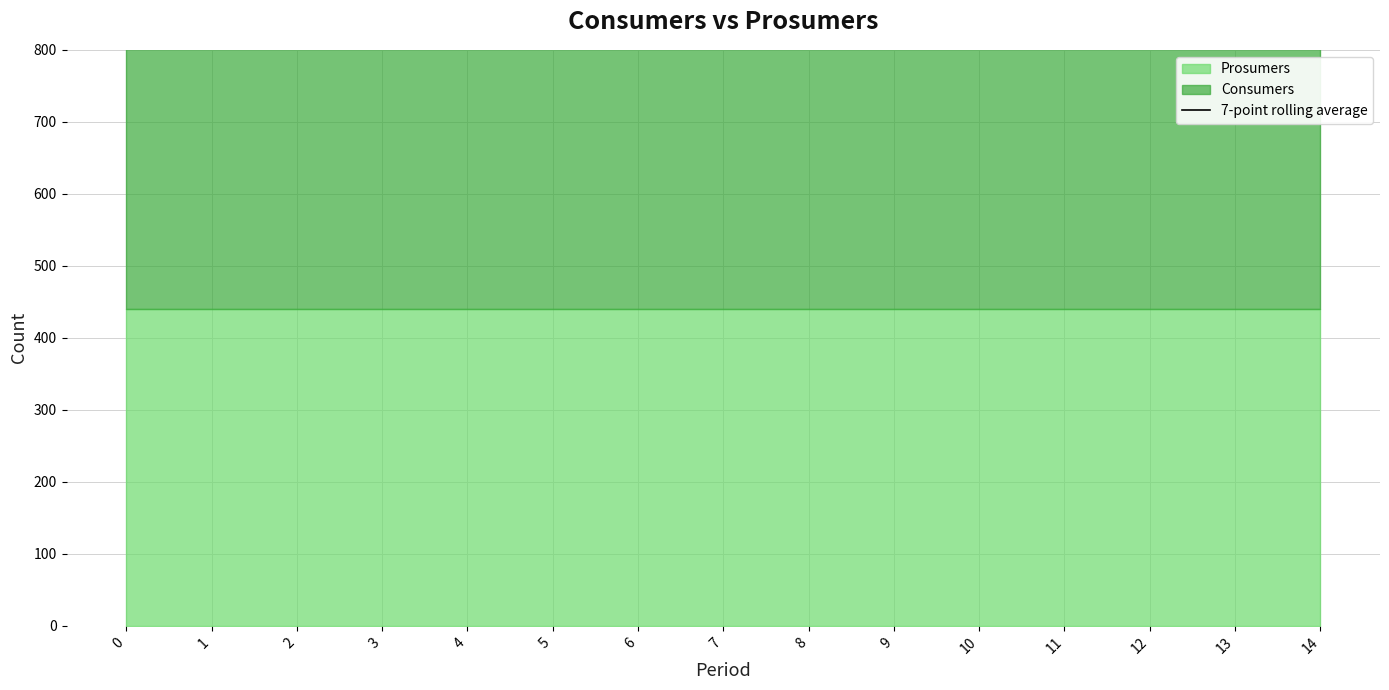

Which series has the largest range (max minus min)?

Consumers